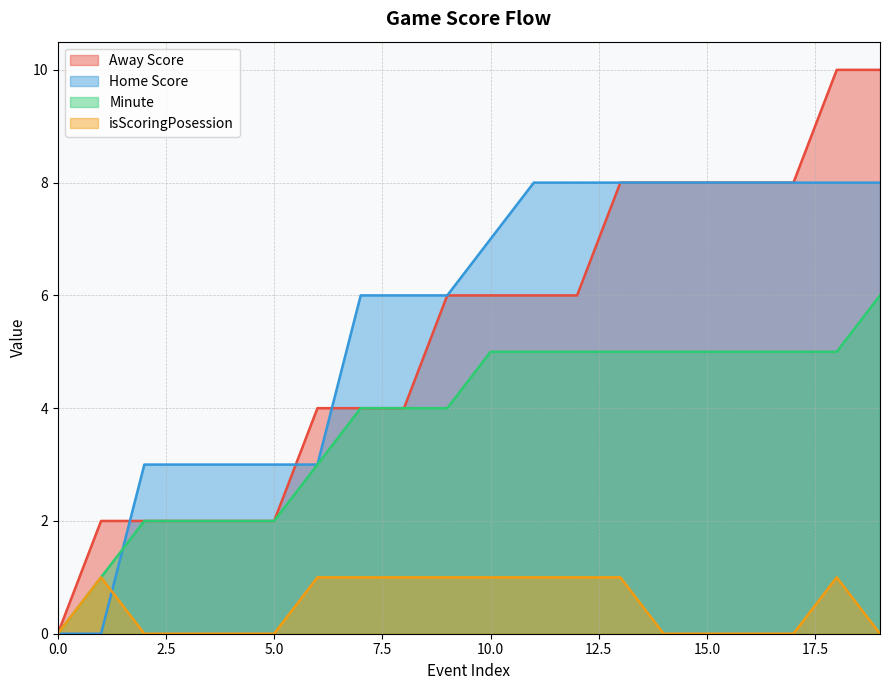

What is the difference between the highest and lowest values at 9?

5